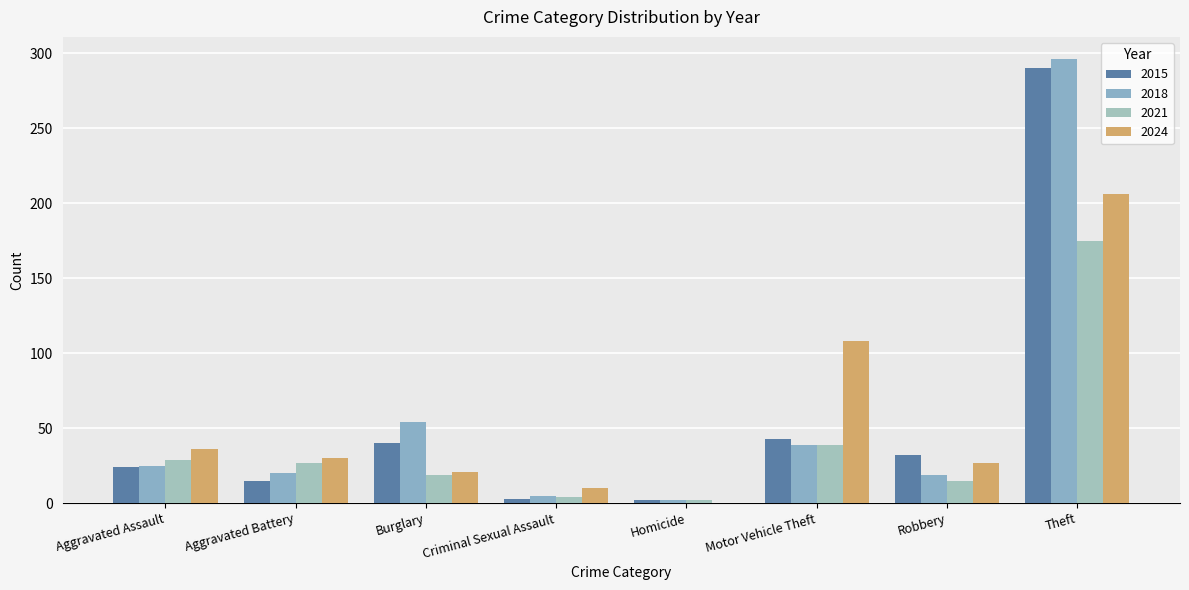

Rank the series at Theft from highest to lowest value.

2018, 2015, 2024, 2021